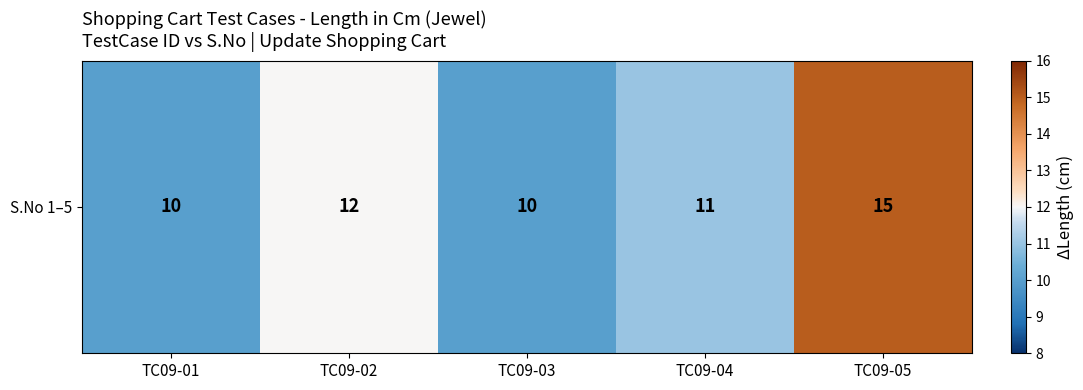

What is the greatest value displayed?

15